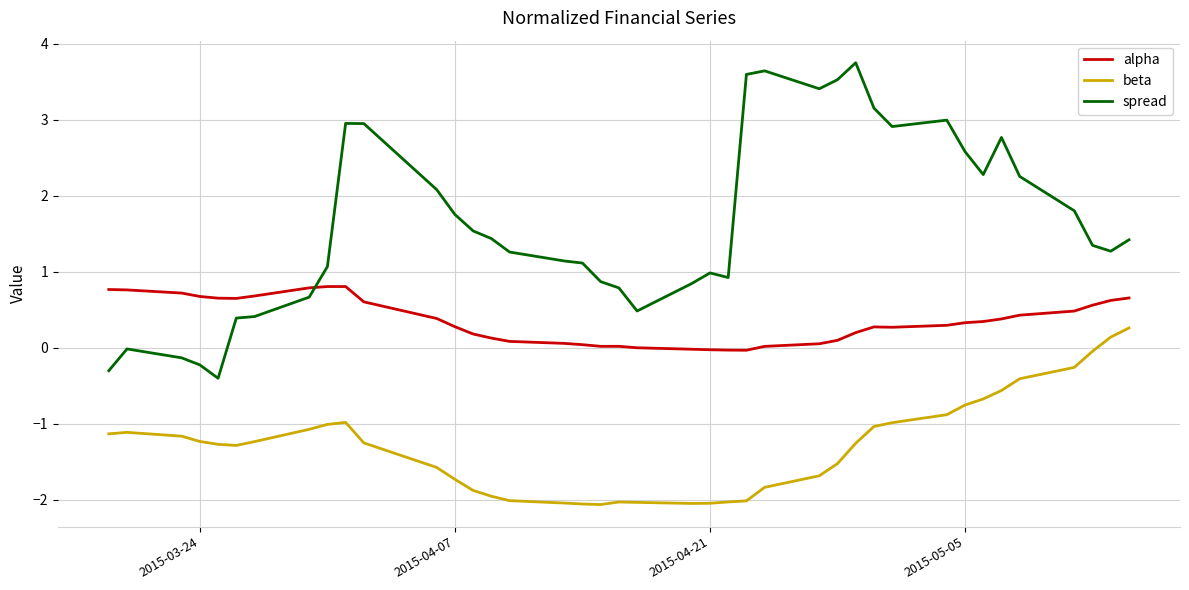

Rank the series by their maximum value, from lowest to highest.

beta, alpha, spread